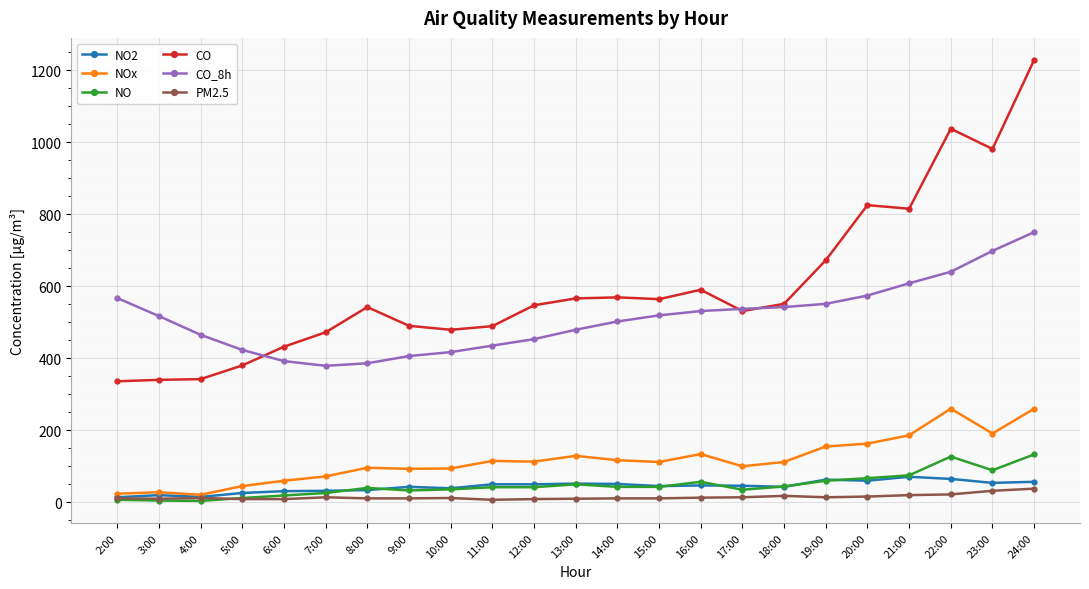

True or false: NOx has more than 2 interior local peaks.

True